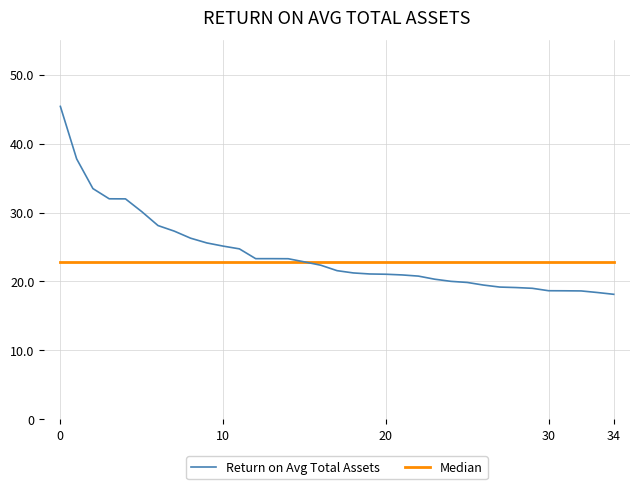

Rank the series by their maximum value, from highest to lowest.

Return on Avg Total Assets, Median